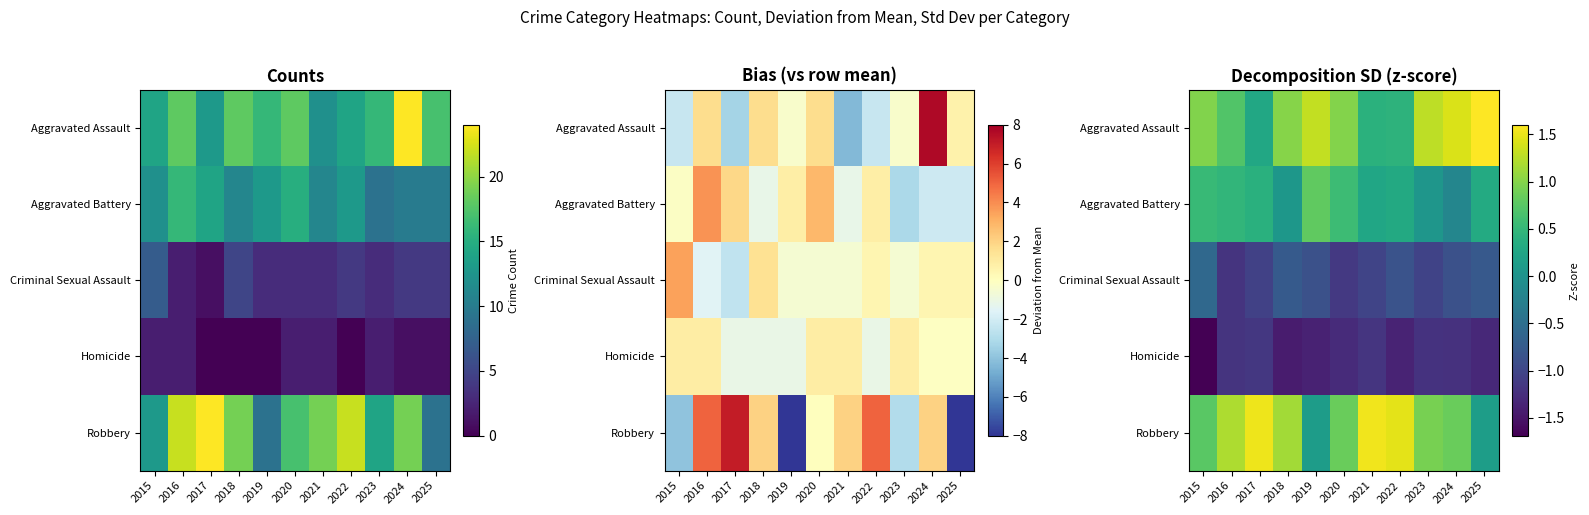

Which series has the largest range (max minus min)?

Robbery